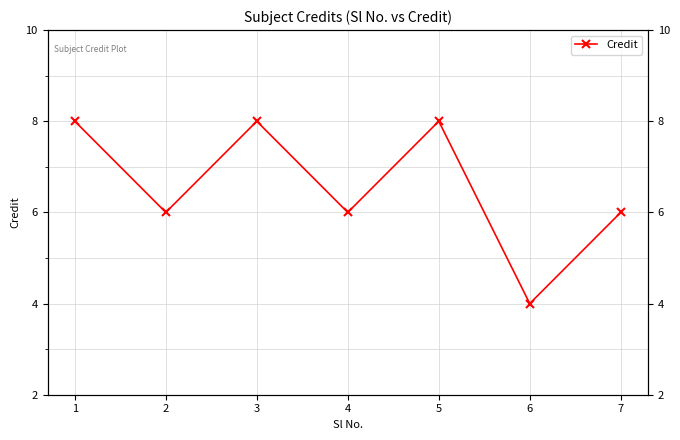

How many data points are above 6?

3